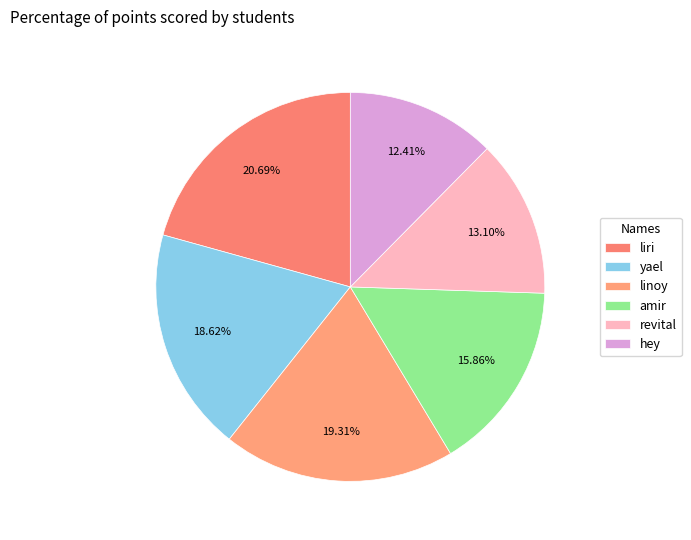

Is there any slice that represents more than half of the pie?

No